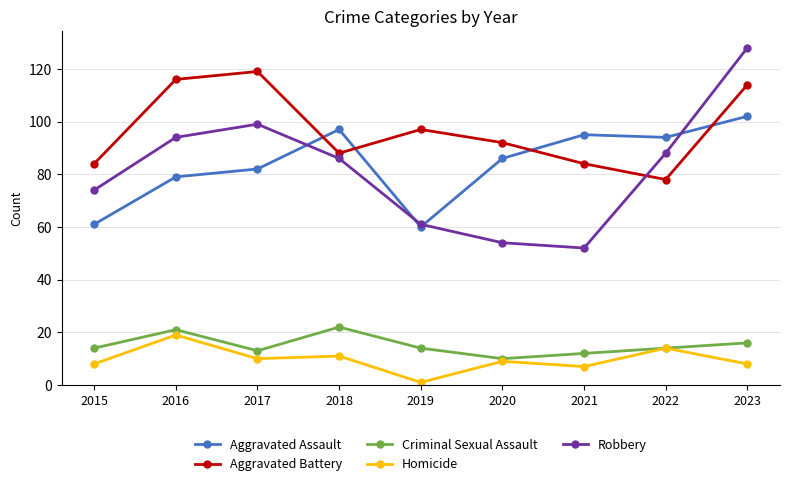

Reading left to right, extract all data points from this chart.

Aggravated Assault: 61	79	82	97	60	86	95	94	102
Aggravated Battery: 84	116	119	88	97	92	84	78	114
Criminal Sexual Assault: 14	21	13	22	14	10	12	14	16
Homicide: 8	19	10	11	1	9	7	14	8
Robbery: 74	94	99	86	61	54	52	88	128